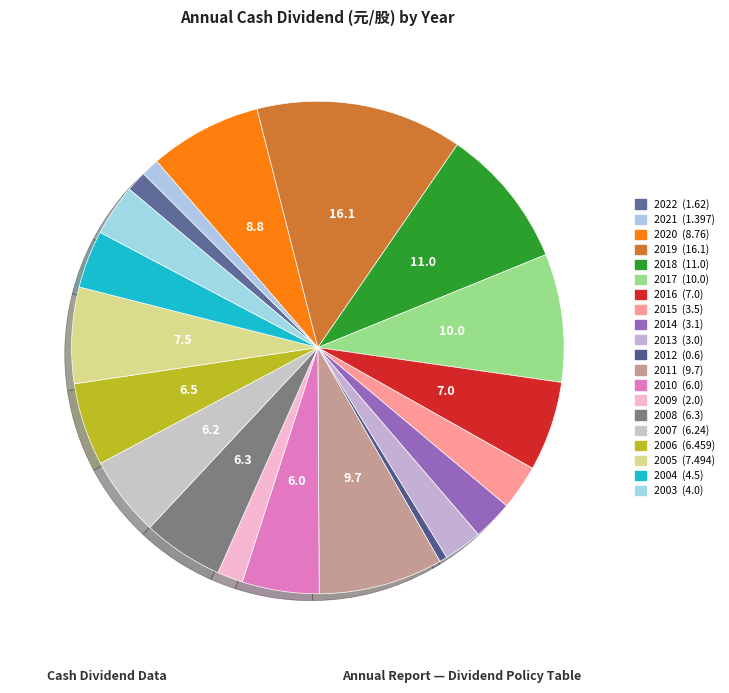

To the nearest percent, what is the average slice percentage?

5%